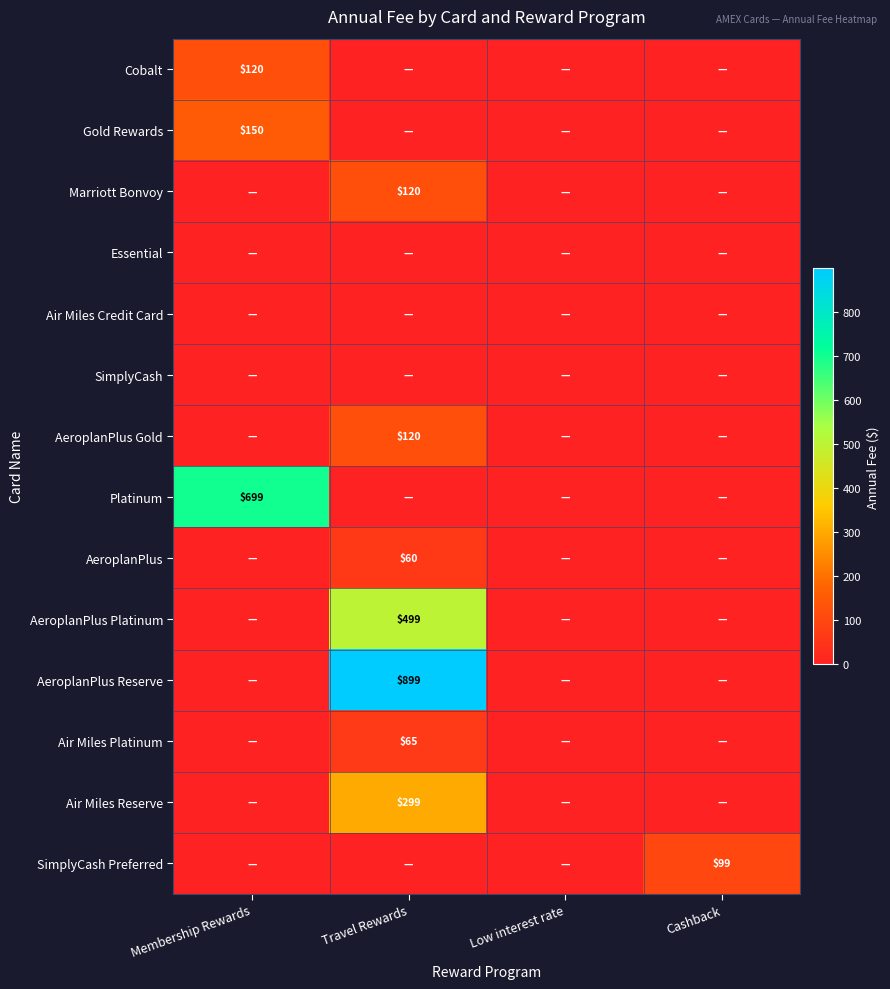

The Air Miles Platinum series shows 65 at Travel Rewards. True or false?

True